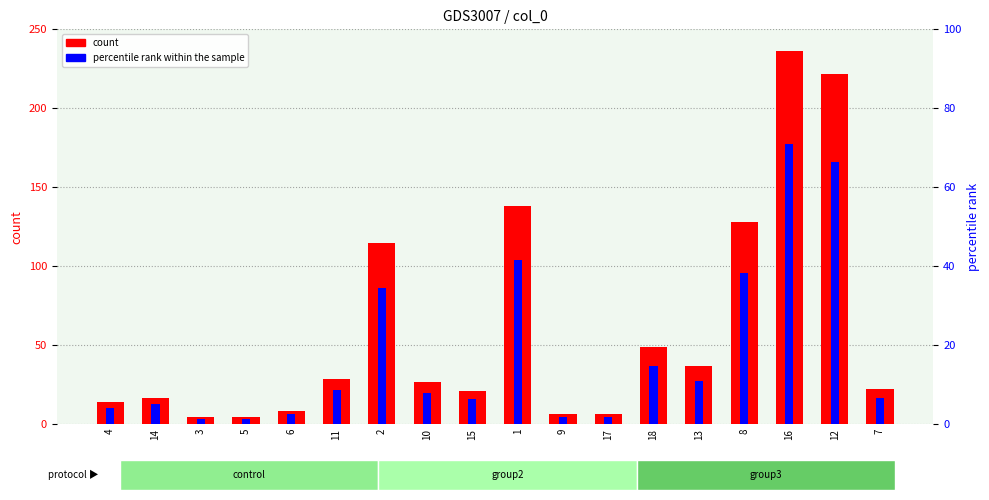

What is the total value across all series at 18?

63.3